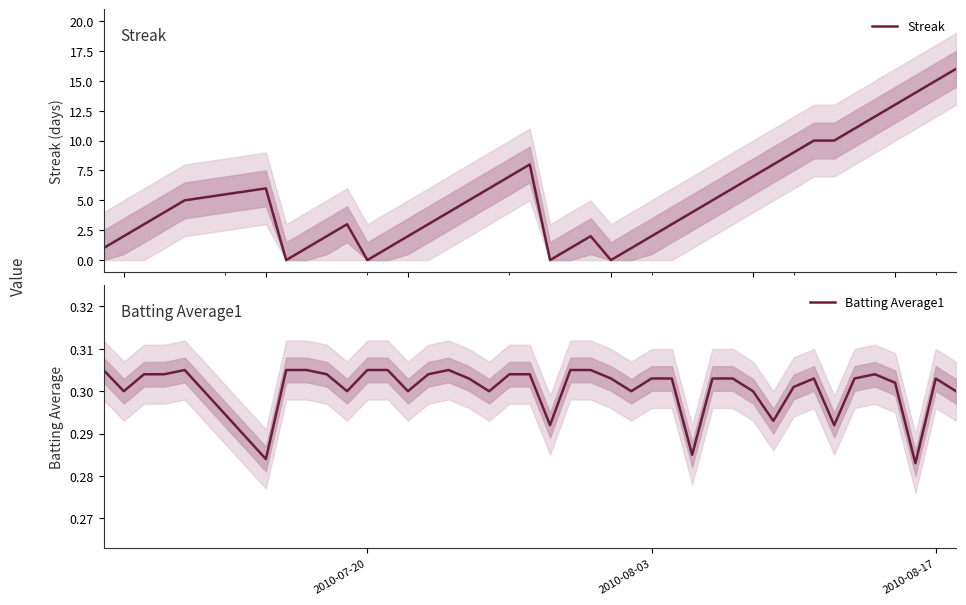

What is the maximum value for Streak?

16